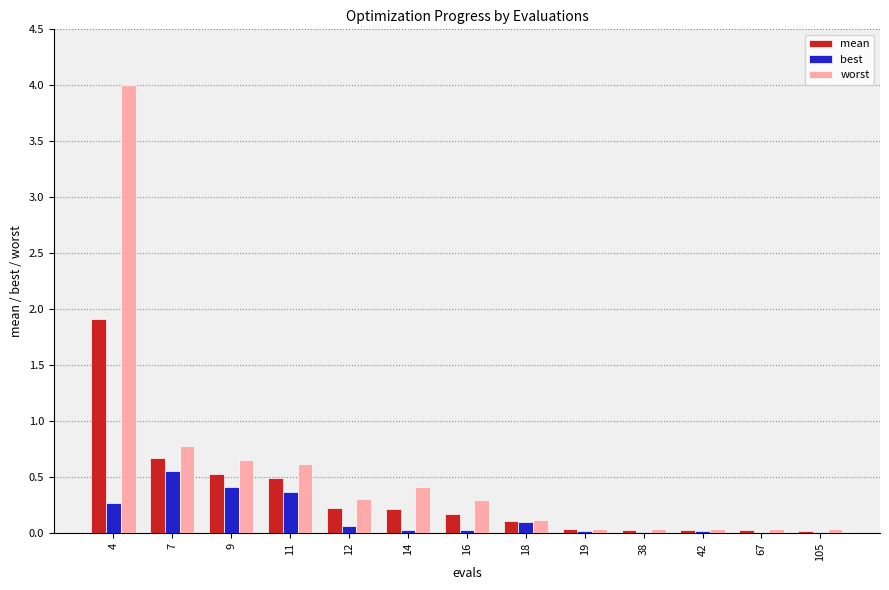

At which category is the sum across all series the highest?

4